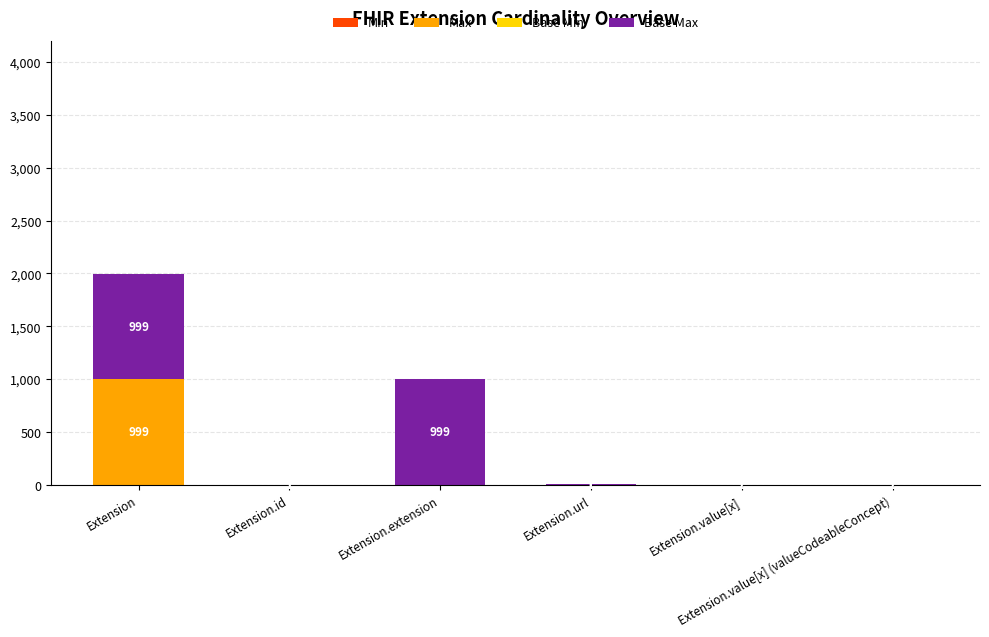

Count the number of data series in this chart.

4